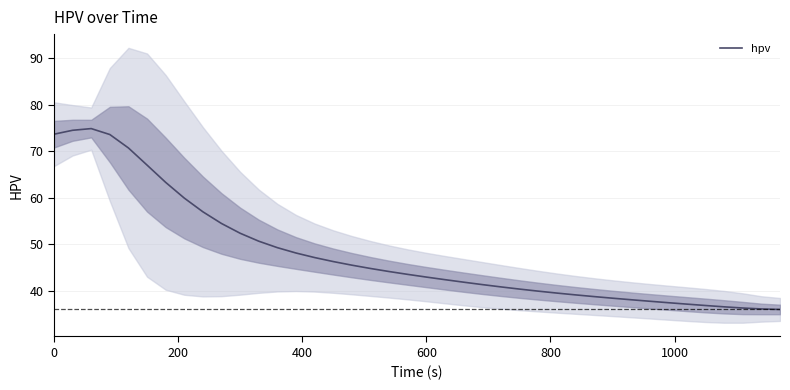

How many interior local peaks (higher than both neighbors) does the data have?

1